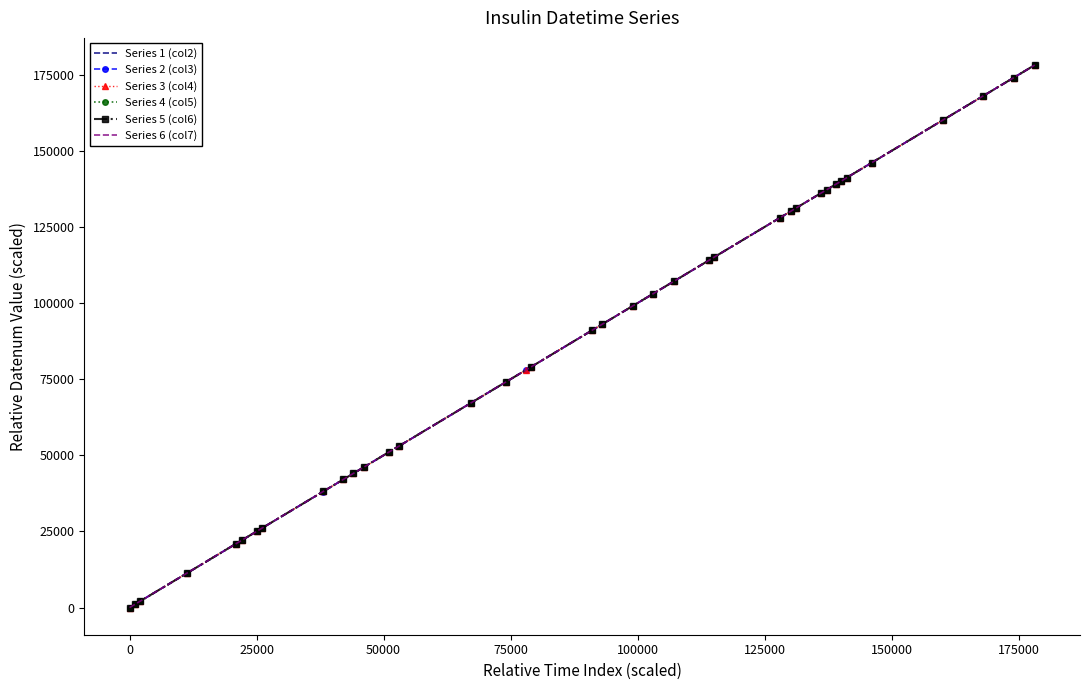

What is the difference between the second highest and second lowest values?

172934.5